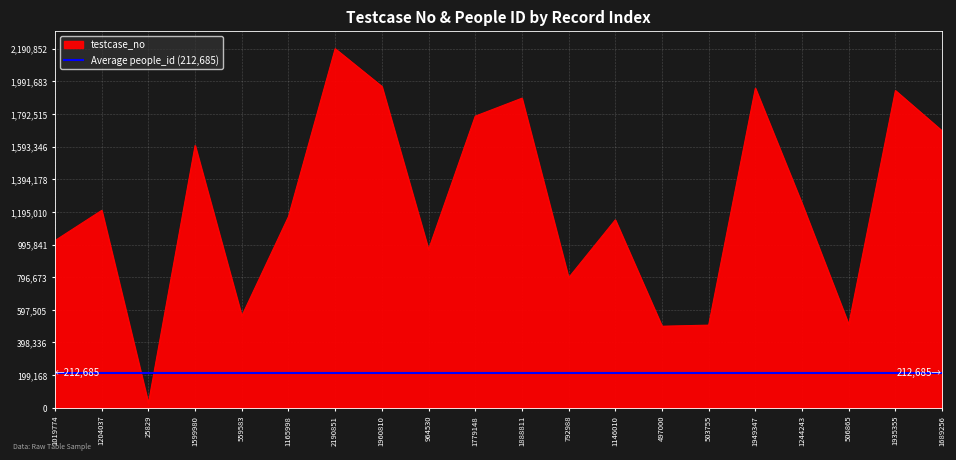

What value does the data have at 792988, to the nearest 100?

793000